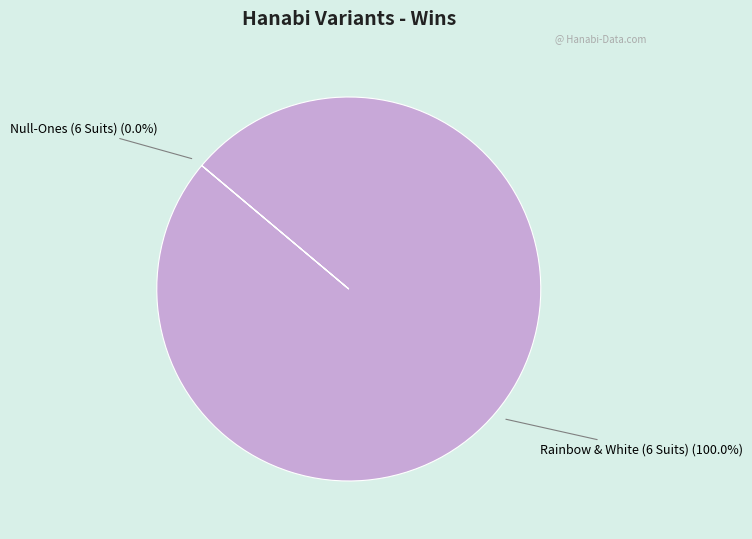

To the nearest percent, what is the difference between the Null-Ones (6 Suits) and Rainbow & White (6 Suits) slice percentages?

100%